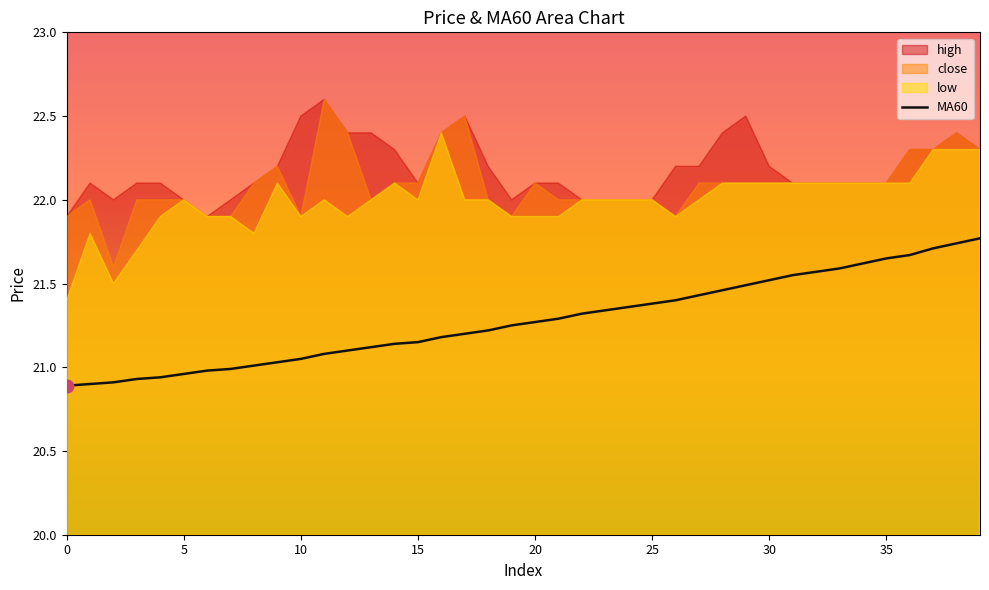

True or false: the data shows 21.6 at 32.

True